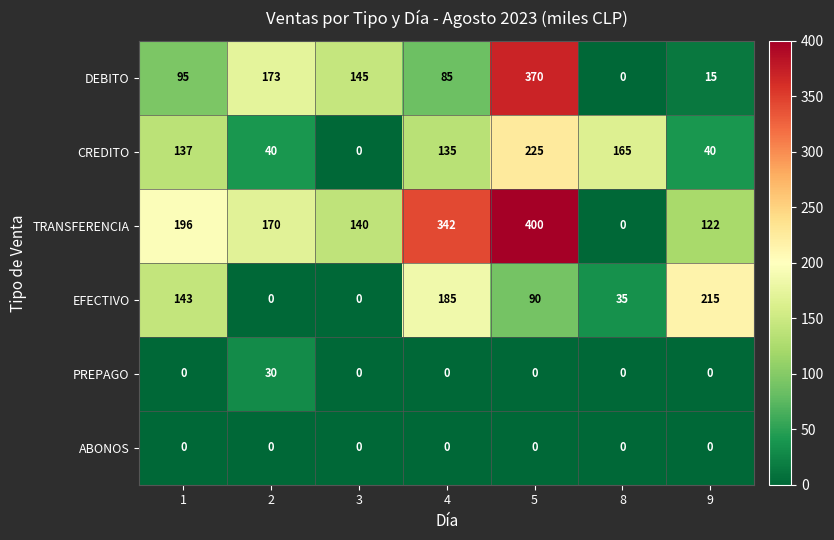

Which series changed the most between 2 and 5?

row_2